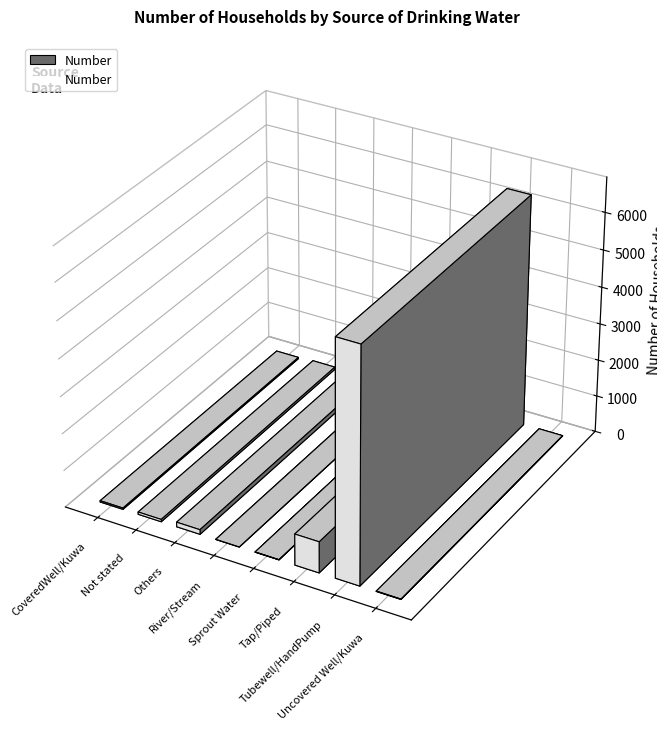

How many interior local peaks (higher than both neighbors) does the data have?

2